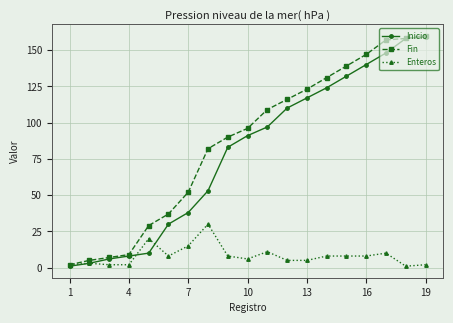

What is the highest value of the Inicio series?

159